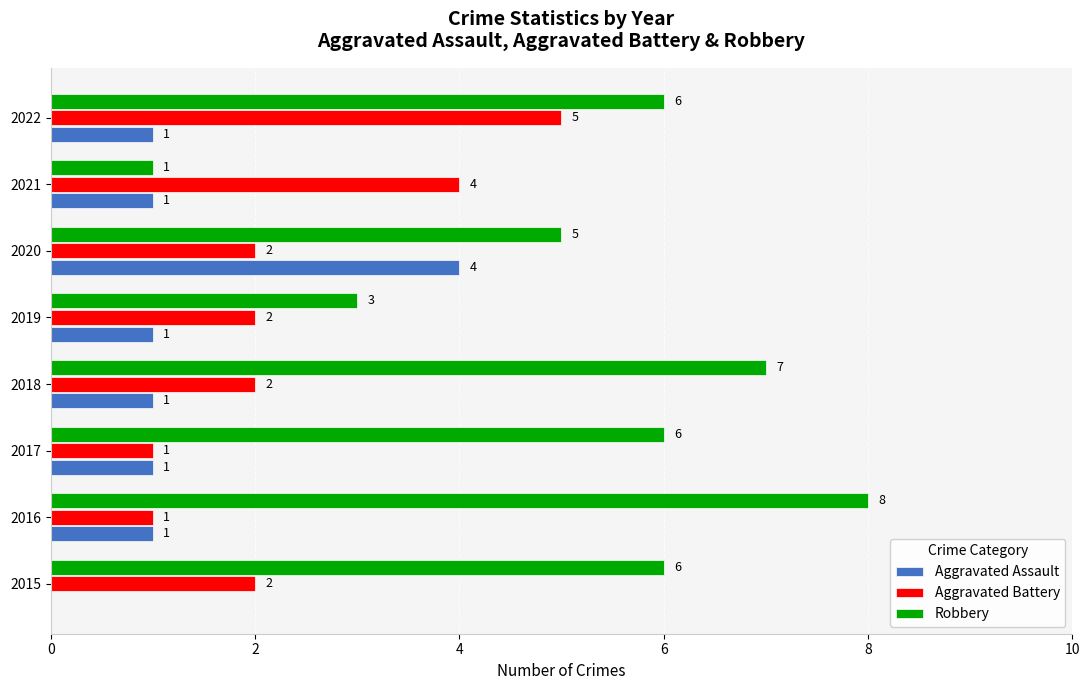

What are all the series names shown in the legend?

Aggravated Assault, Aggravated Battery, Robbery